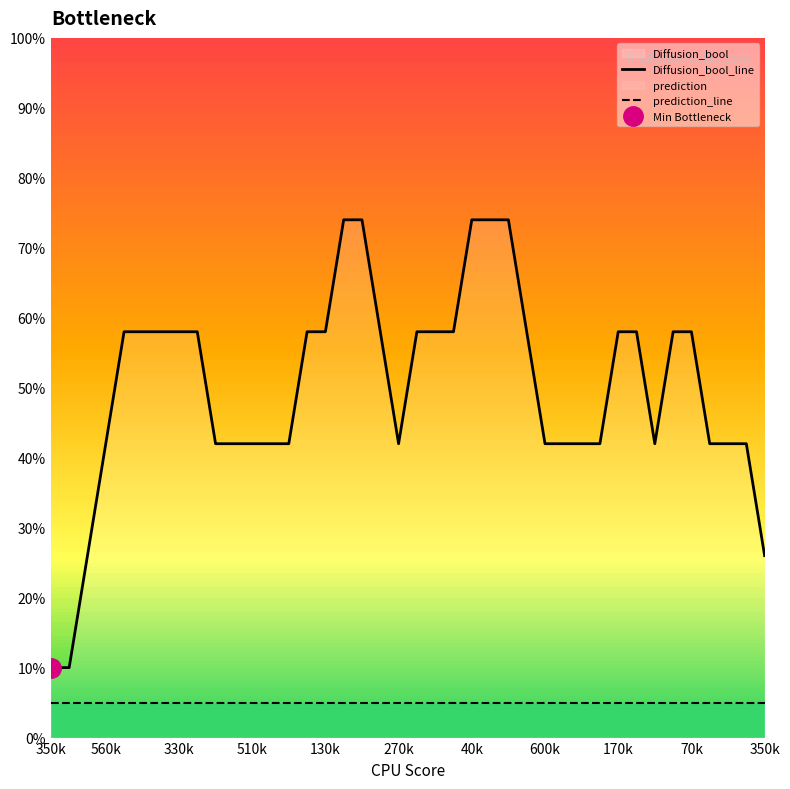

What is the minimum value for prediction_line?

5.0